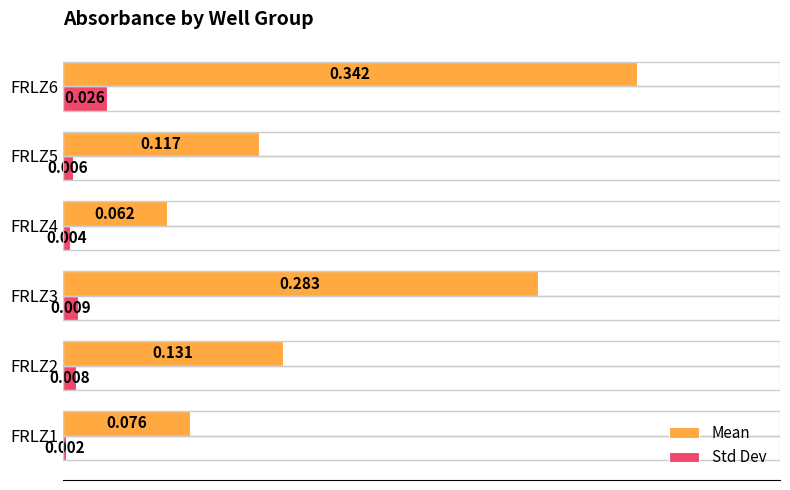

What is the average value of the Mean series?

0.2